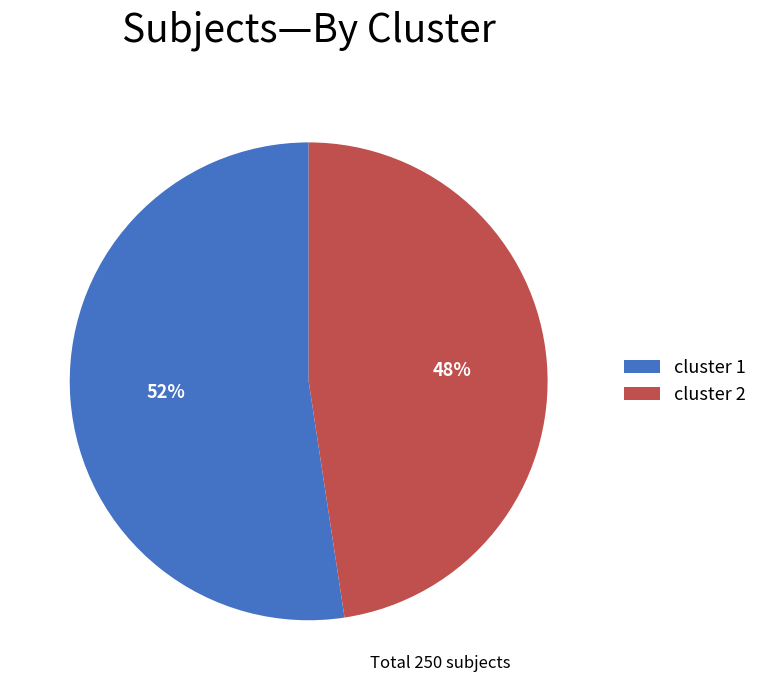

How many slices are in this pie chart?

2